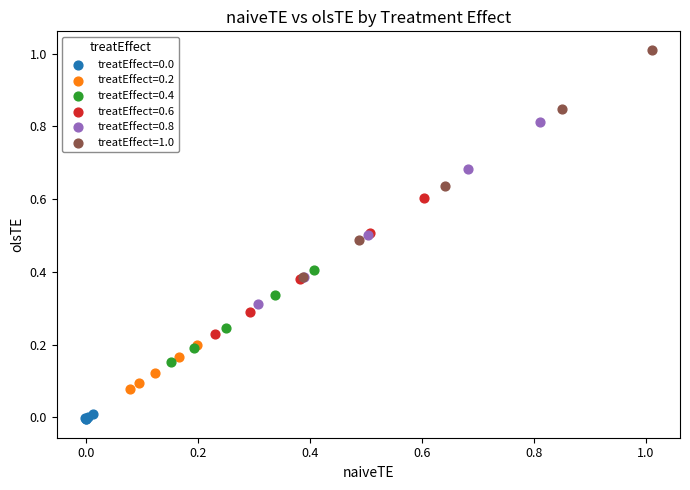

Which series has the largest Y range (max minus min)?

treatEffect=1.0